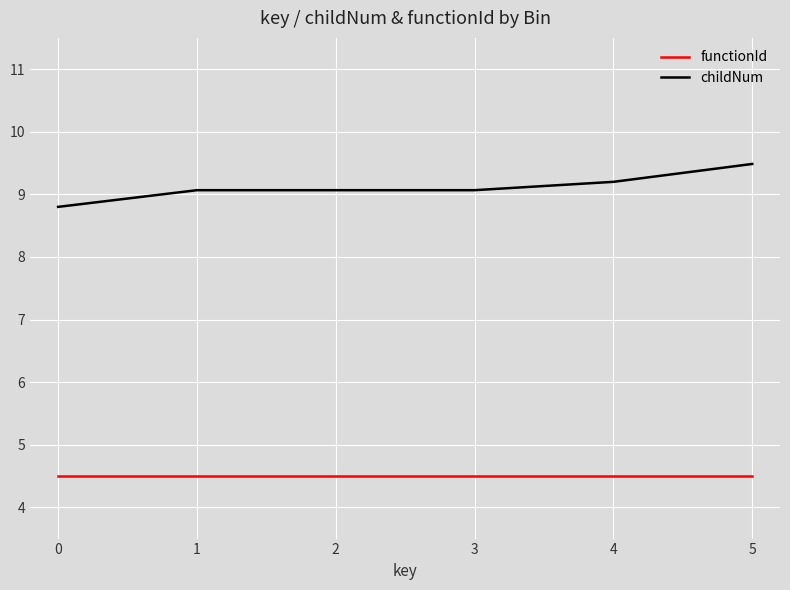

At which category does the chart reach its peak across all series?

5